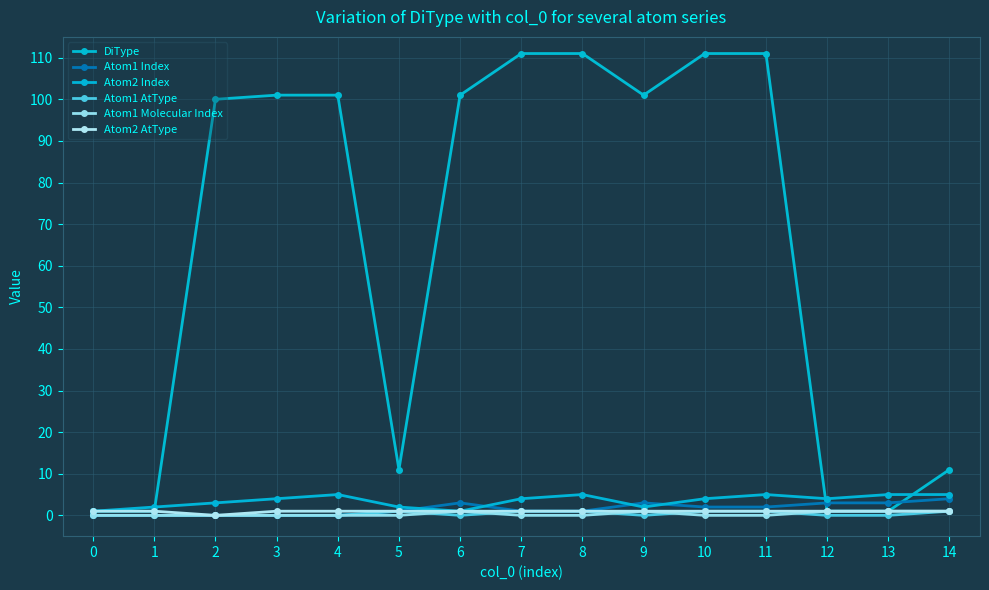

Count the number of categories in the chart.

15